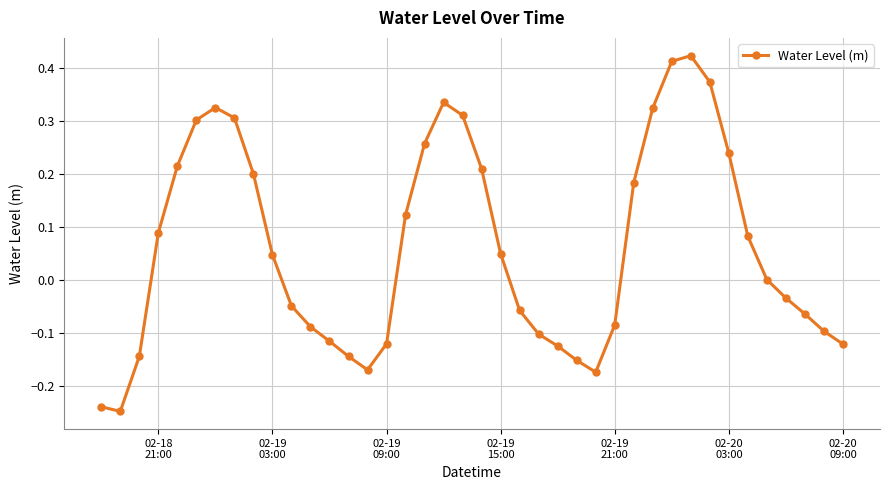

True or false: the data has more than 0 interior local peaks.

True